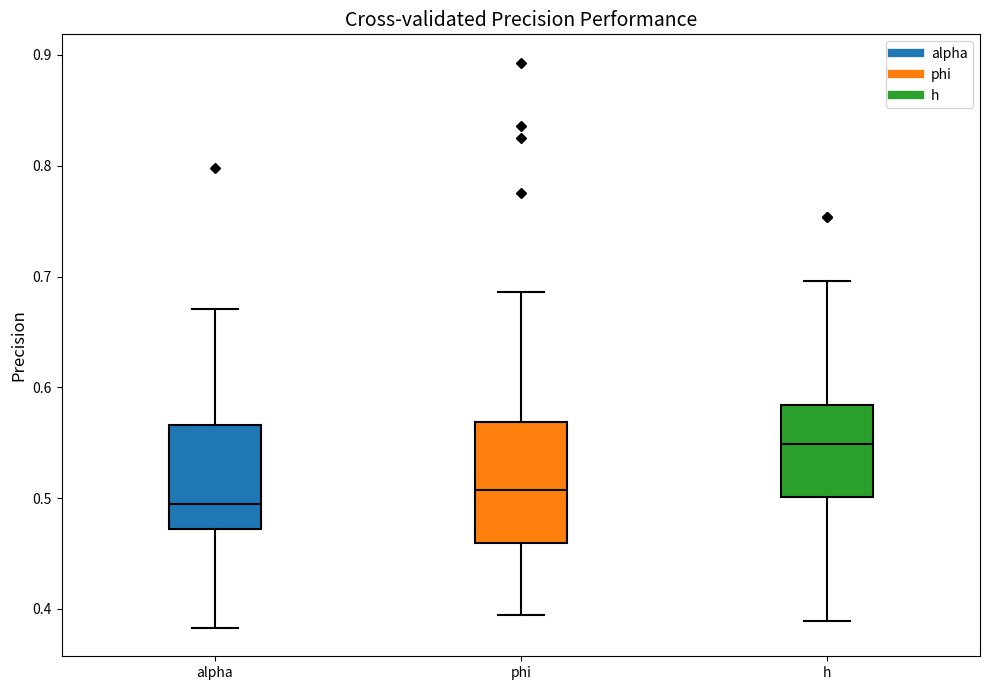

Reading left to right, transcribe this box plot: for each box, give where its median line is, the range the box spans, and where its two whiskers end, as read against the y-axis. The values are not printed on the chart, so give them approximately, as read against the axis.

alpha: median 0.49, box 0.47 to 0.57, whiskers 0.38 to 0.67
phi: median 0.51, box 0.46 to 0.57, whiskers 0.39 to 0.69
h: median 0.55, box 0.50 to 0.58, whiskers 0.39 to 0.70